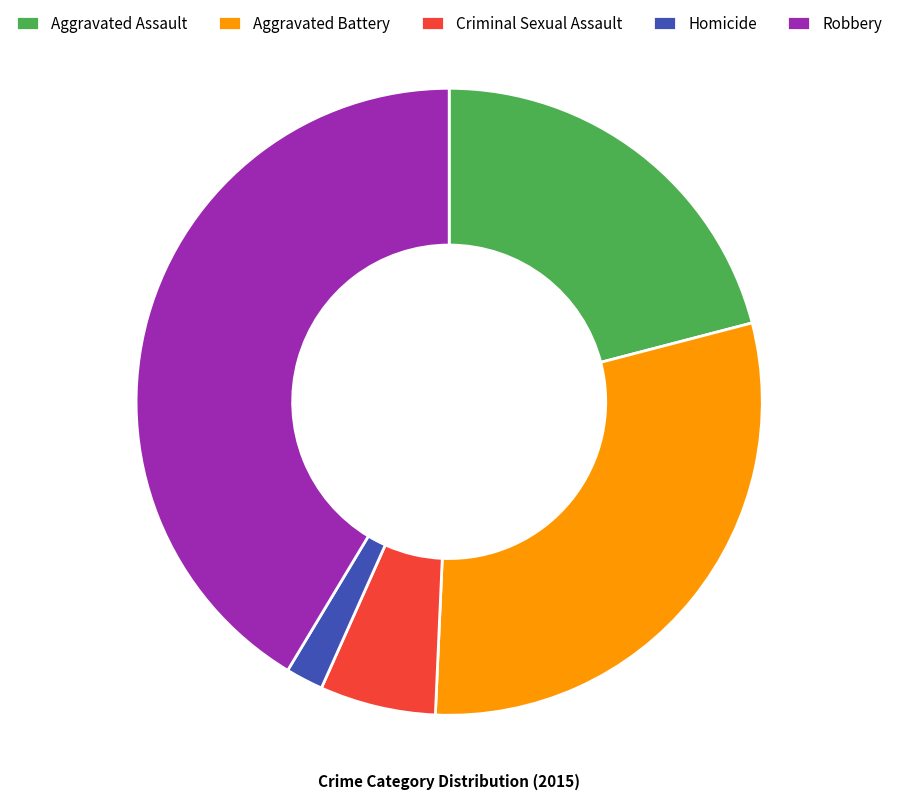

Rank the categories by value from lowest to highest.

Homicide, Criminal Sexual Assault, Aggravated Assault, Aggravated Battery, Robbery